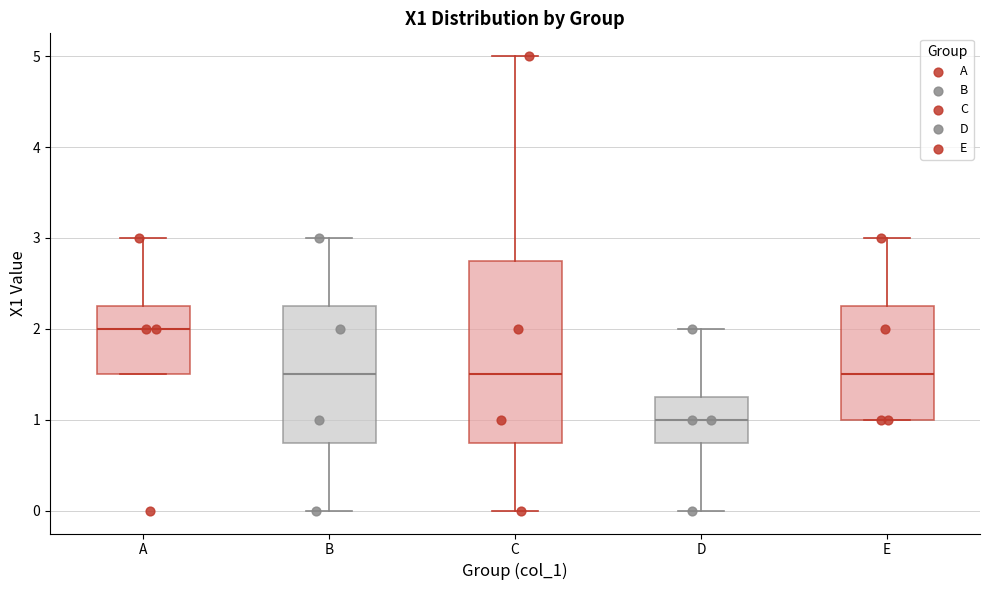

Where is the upper edge of the box for D on the y-axis? The values are not printed on the chart, so give them approximately, as read against the axis.

1.3